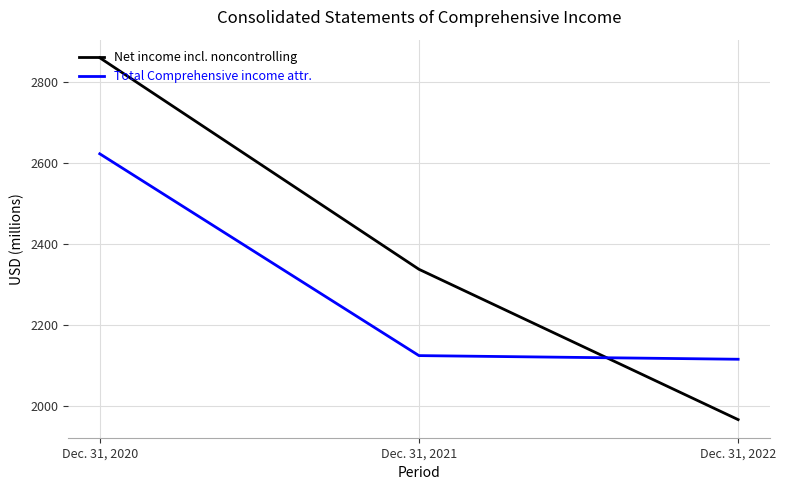

At which label does Total Comprehensive income attr. reach its peak?

Dec. 31, 2020